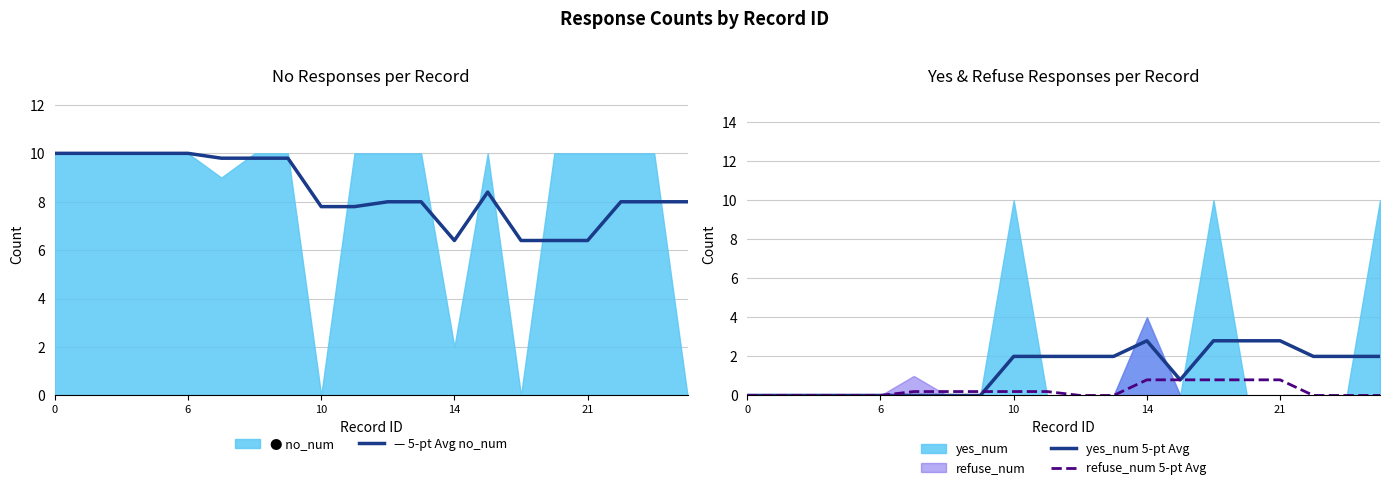

True or false: yes_num 5-pt Avg and no_num 5-pt Avg intersect in this chart.

False